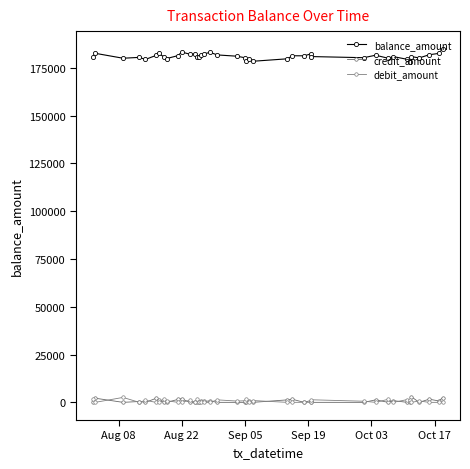

Which series ends up on top after the final intersection of credit_amount and debit_amount?

credit_amount